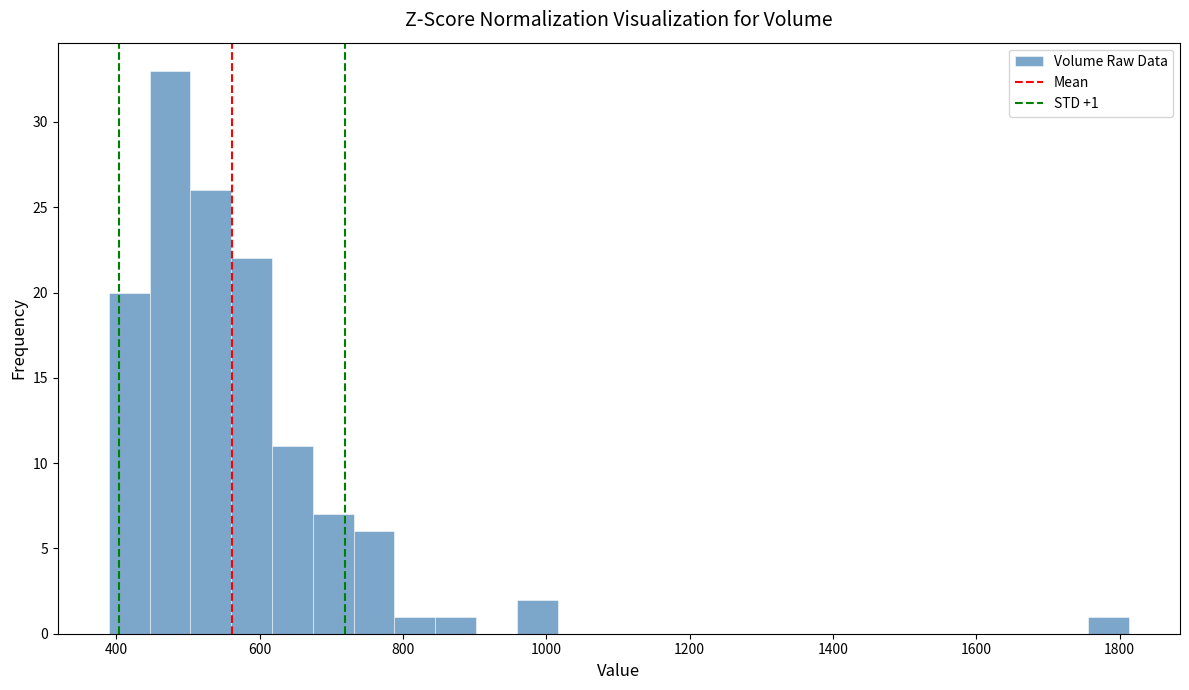

Around what value on the x-axis is the tallest bar? Give the approximate position of its centre, as read against the axis.

480